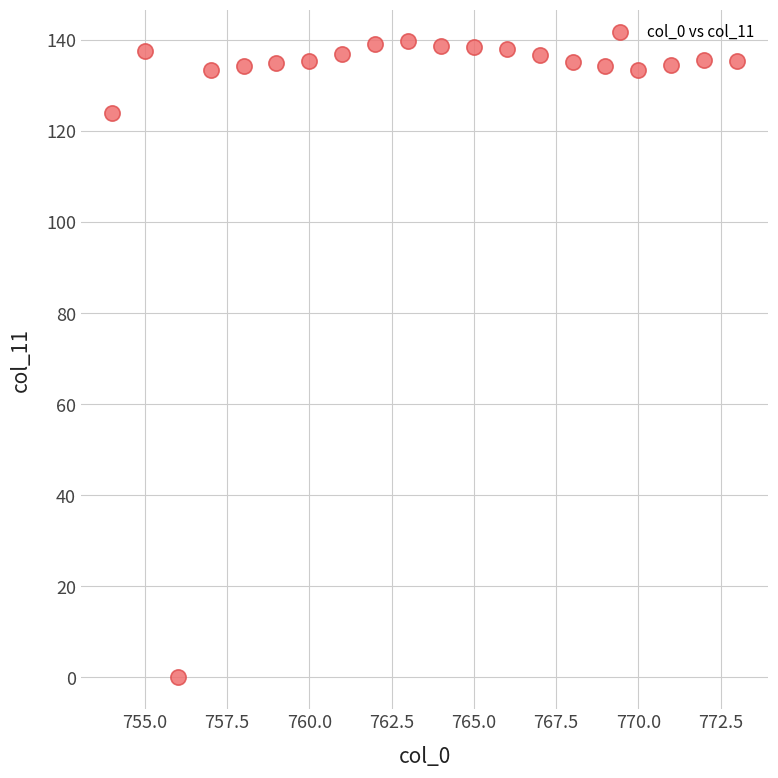

What Y value in the scatter plot is closest to 69?

124.0